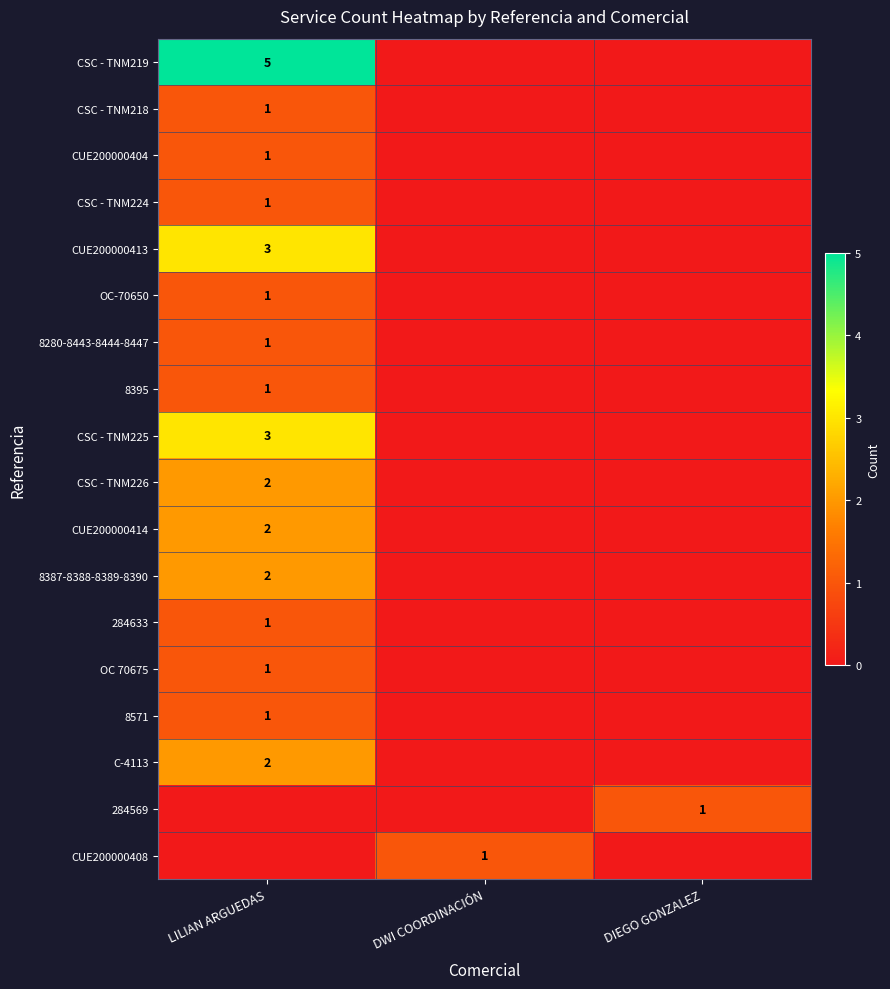

The value of 8280-8443-8444-8447 at LILIAN ARGUEDAS is 1. True or false?

True